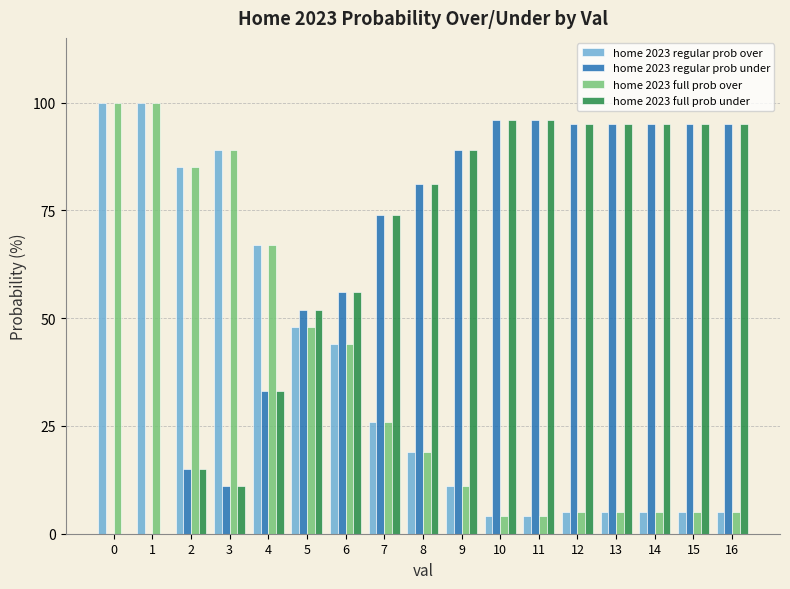

What is the sum of all home 2023 full prob over values?

622